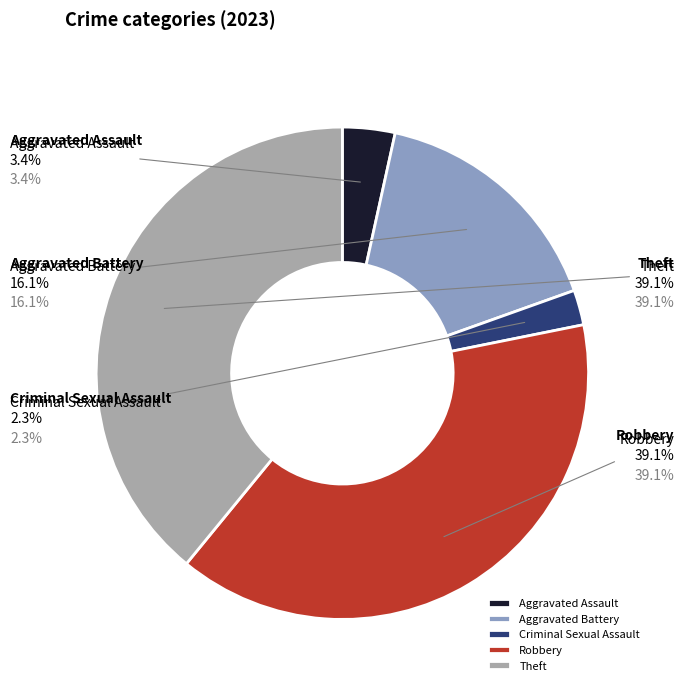

True or false: Robbery accounts for 39% of the total.

True